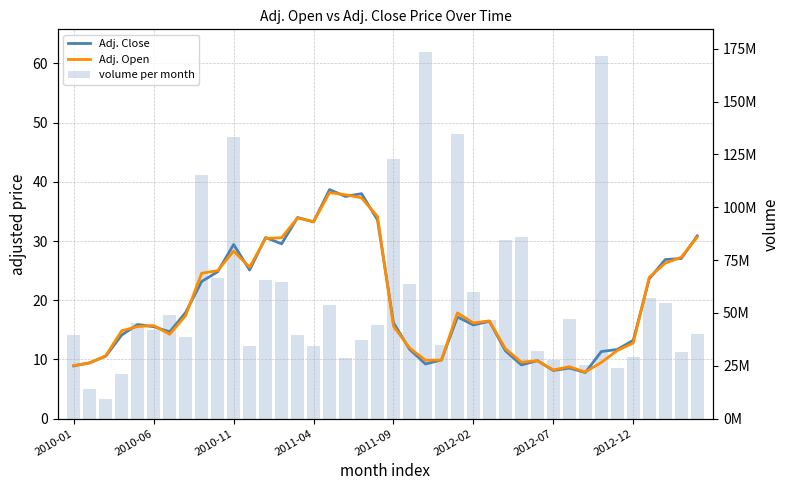

Reading left to right, extract all data points from this chart.

Adj. Close: 8.9	9.4	10.5	14.1	15.9	15.5	14.6	17.9	23.2	24.8	29.4	25.1	30.6	29.5	34.0	33.2	38.7	37.5	38.0	33.6	16.2	11.7	9.2	9.9	17.2	15.8	16.4	11.4	9.1	9.8	8.1	8.5	7.8	11.3	11.7	13.2	23.6	26.9	27.0	30.9
Adj. Open: 9.0	9.4	10.6	14.8	15.6	15.7	14.2	17.4	24.5	25.0	28.3	25.6	30.4	30.5	33.9	33.3	38.2	37.8	37.3	34.1	15.6	11.9	9.9	9.9	17.9	16.2	16.5	11.8	9.5	9.8	8.2	8.8	7.9	9.5	11.5	12.8	23.9	26.3	27.2	30.7
volume per month: 14.1	4.9	3.3	7.5	16.1	14.9	17.5	13.8	41.1	23.8	47.5	12.3	23.5	23.2	14.2	12.2	19.2	10.3	13.3	15.8	43.9	22.7	61.9	12.5	48.2	21.5	16.7	30.1	30.7	11.4	9.9	16.9	9.1	61.3	8.6	10.3	20.3	19.6	11.2	14.3